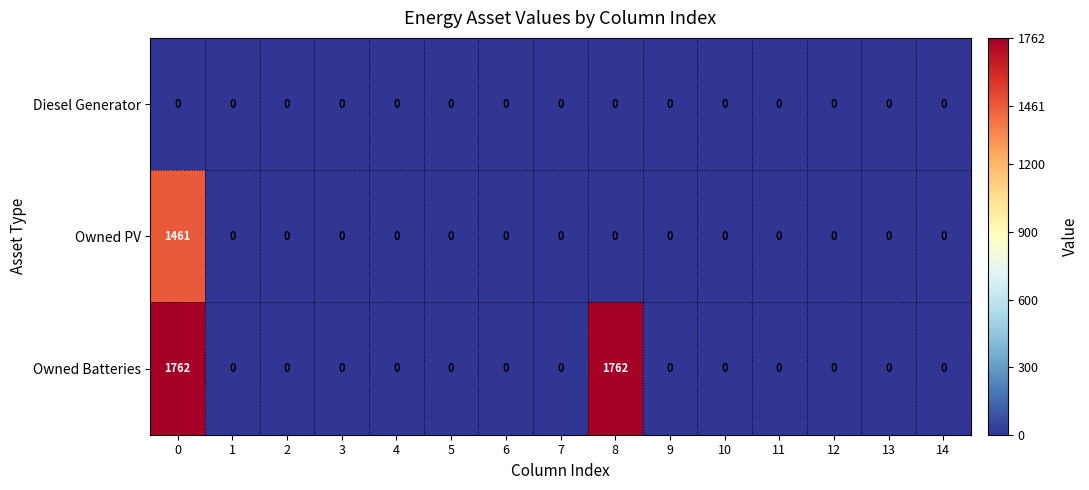

What is the sum of the Owned PV values at 0 and 3?

1461